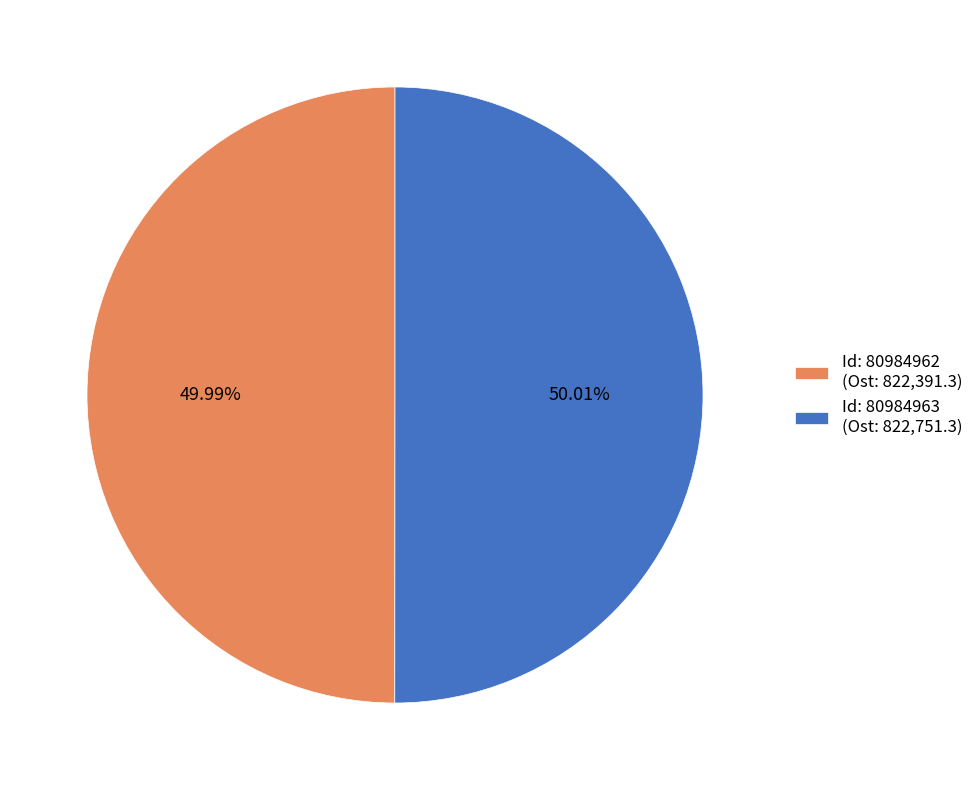

What is the ratio of the value at Id: 80984962 (Ost: 822,391.3) to the value at Id: 80984963 (Ost: 822,751.3)?

1.0